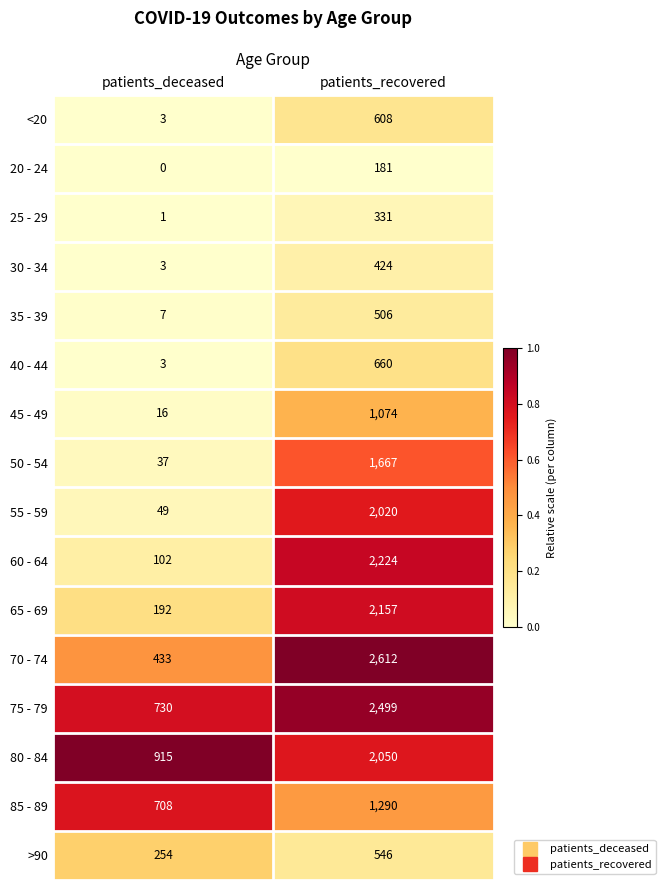

True or false: 45 - 49 has a value of 29 at patients_deceased.

False